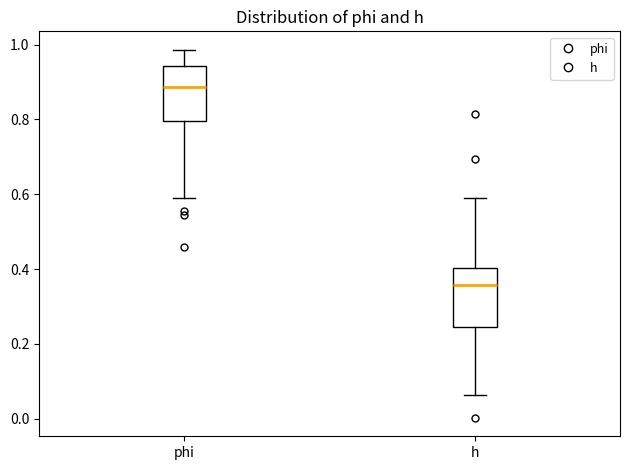

Where does the upper whisker of the box for phi end on the y-axis? The values are not printed on the chart, so give them approximately, as read against the axis.

0.98